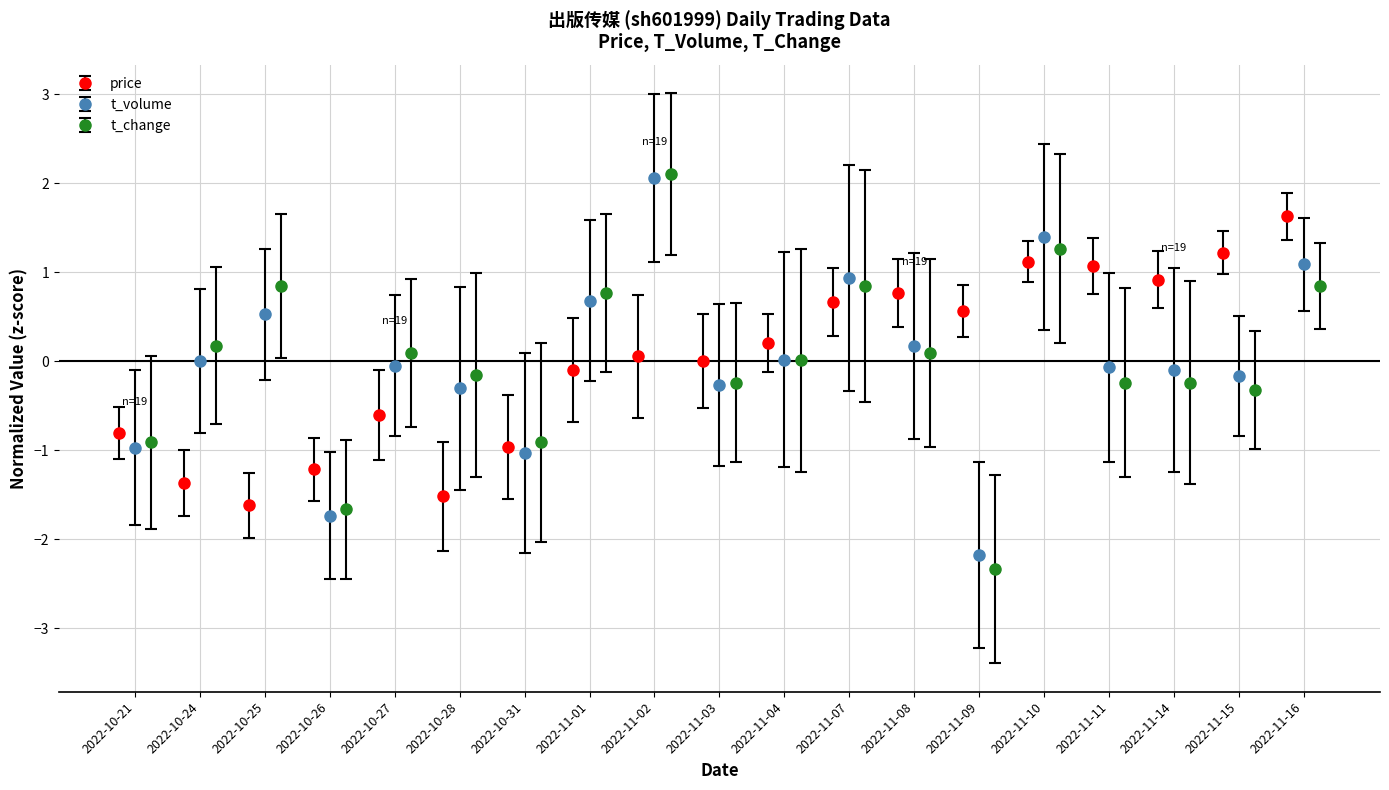

What is the difference between the highest and lowest values at 2022-11-02?

2.0